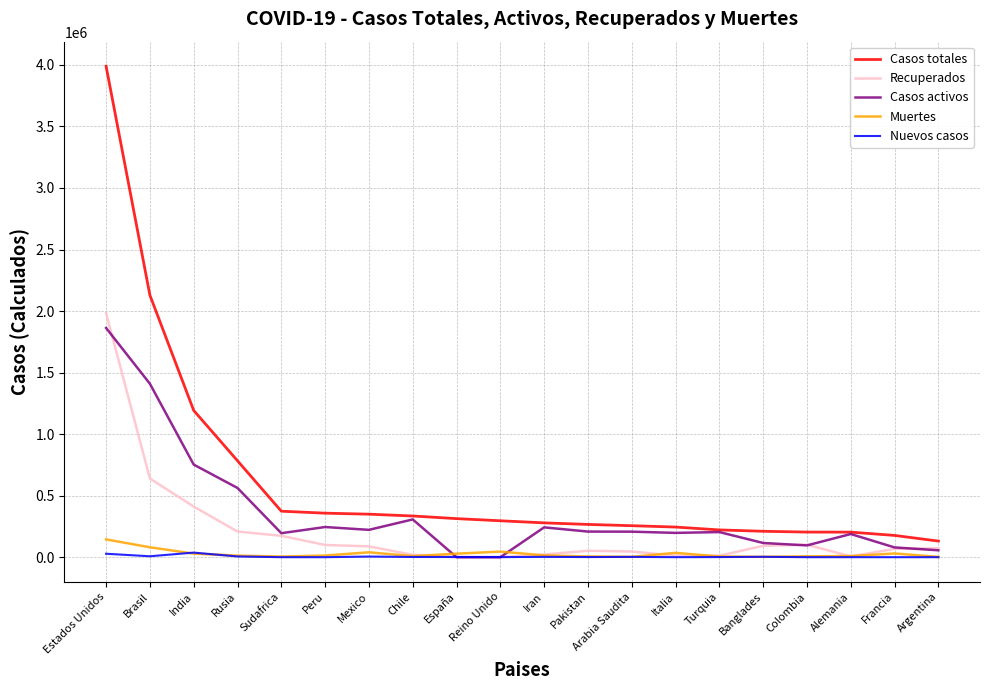

Where is Recuperados nearest to the value 991299?

Brasil